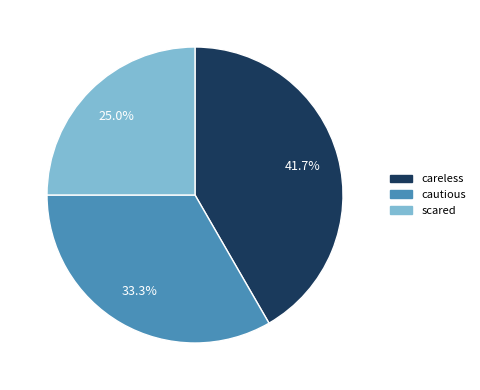

Is it true that careless is 30% of the pie?

False